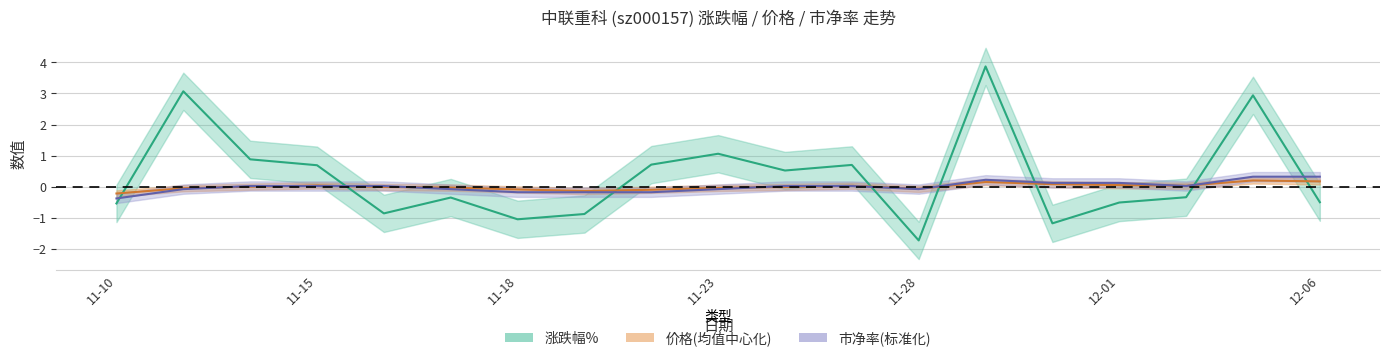

The 市净率 series shows -0.0 at 11-28. True or false?

False